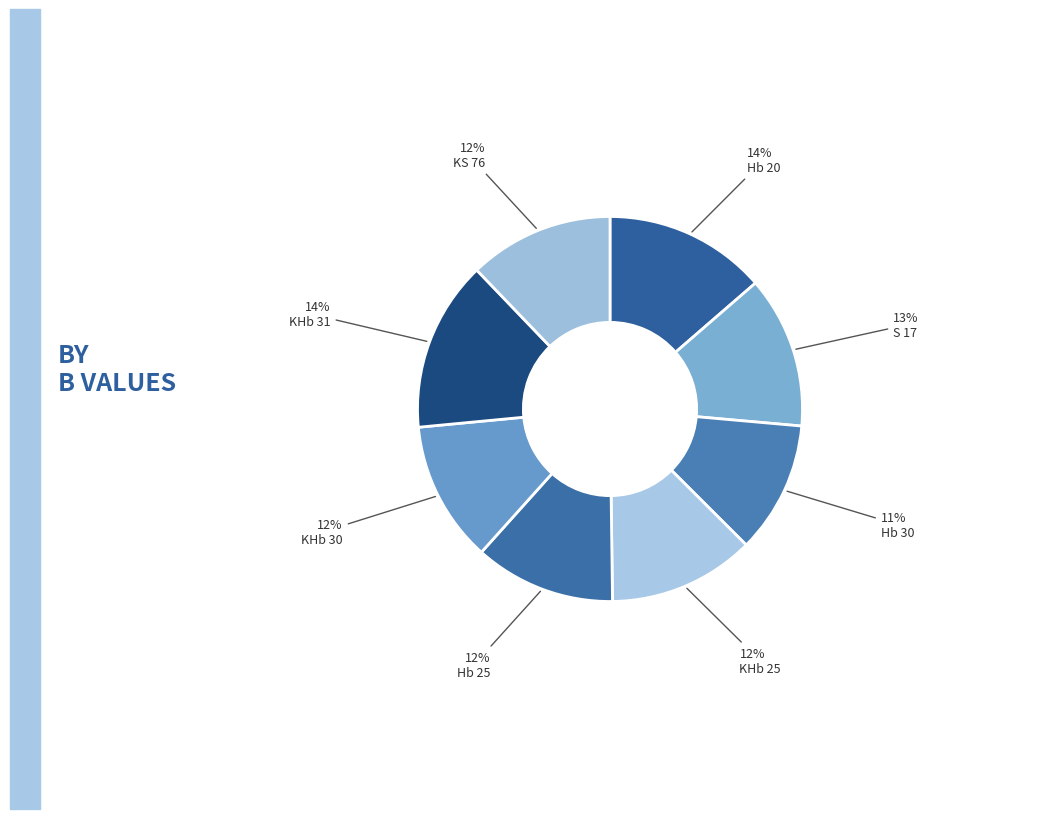

How many slices are in this pie chart?

8